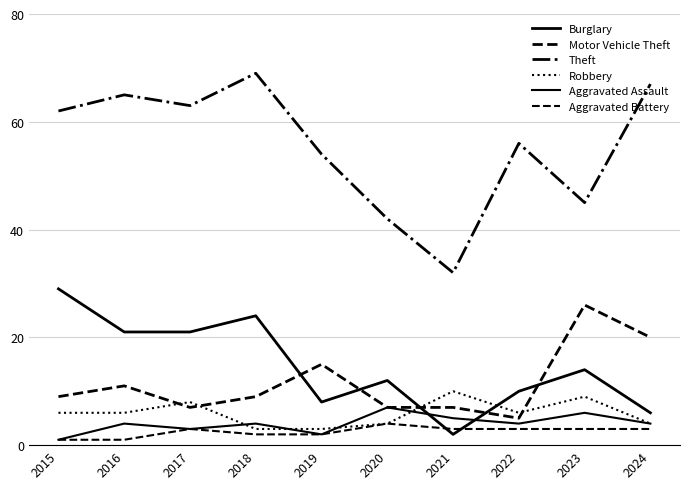

What is the value of the Aggravated Battery point at the 7th from the left?

3